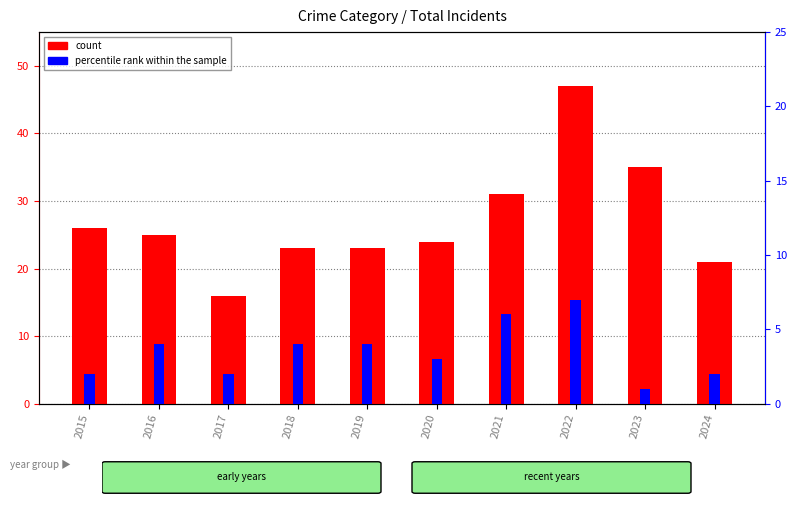

Which series has the widest spread of values?

count